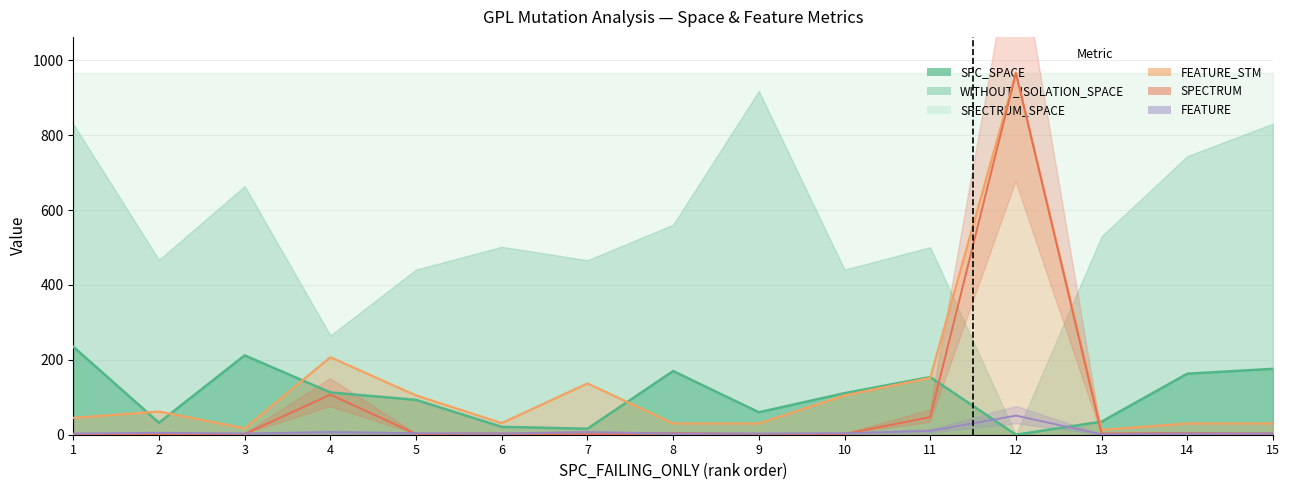

At which label does FEATURE reach its peak?

12